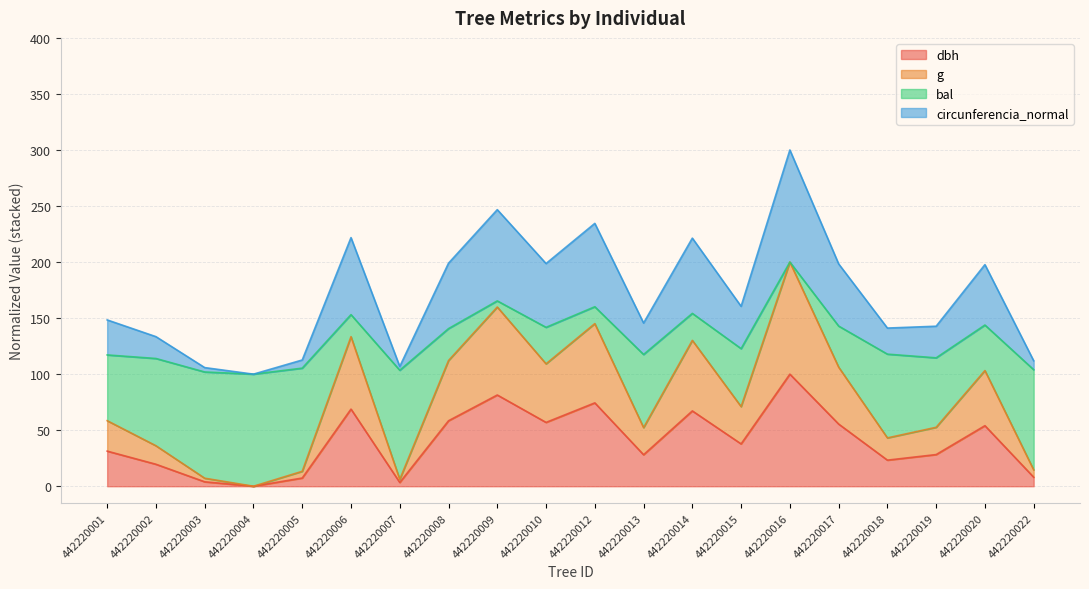

The value of dbh at 442220001 is 10.9. True or false?

False